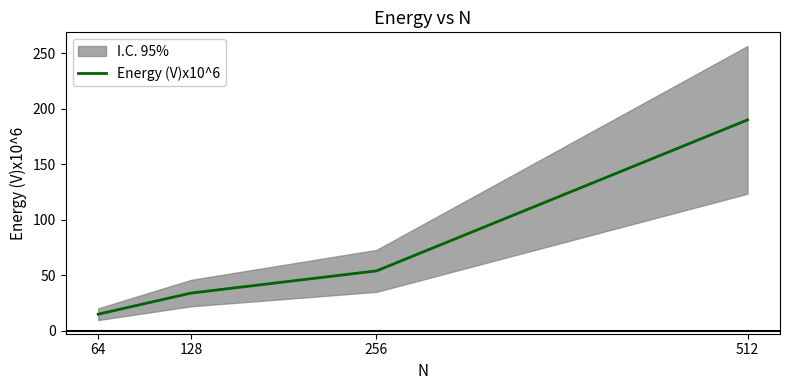

Does the chart have visible grid lines?

No